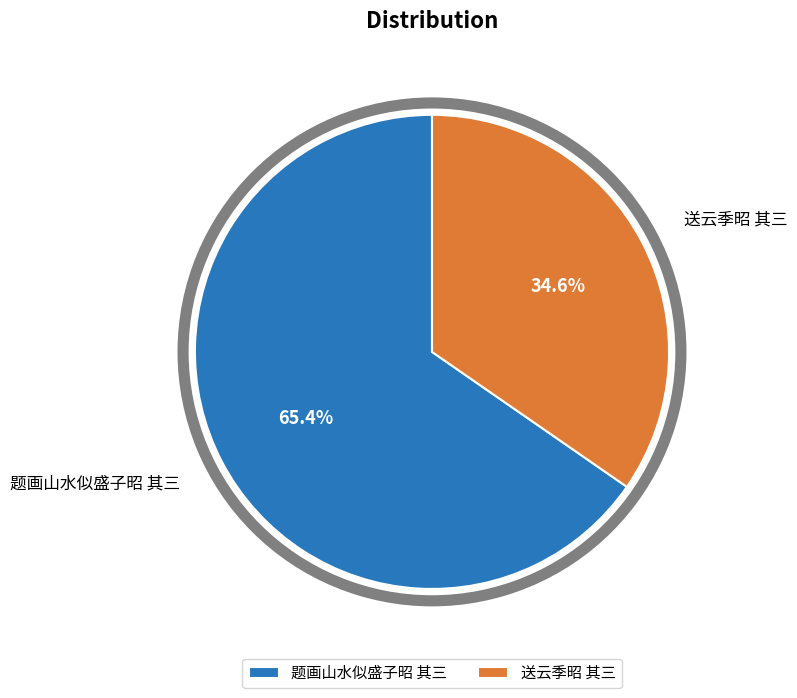

Count the number of slices in the pie.

2